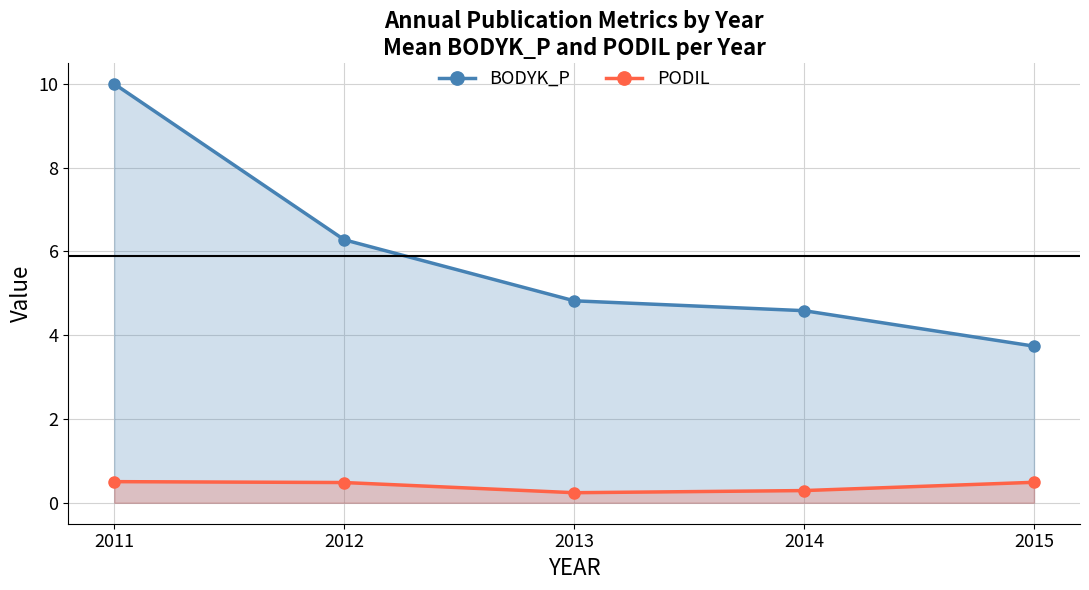

True or false: BODYK_P and PODIL intersect in this chart.

False